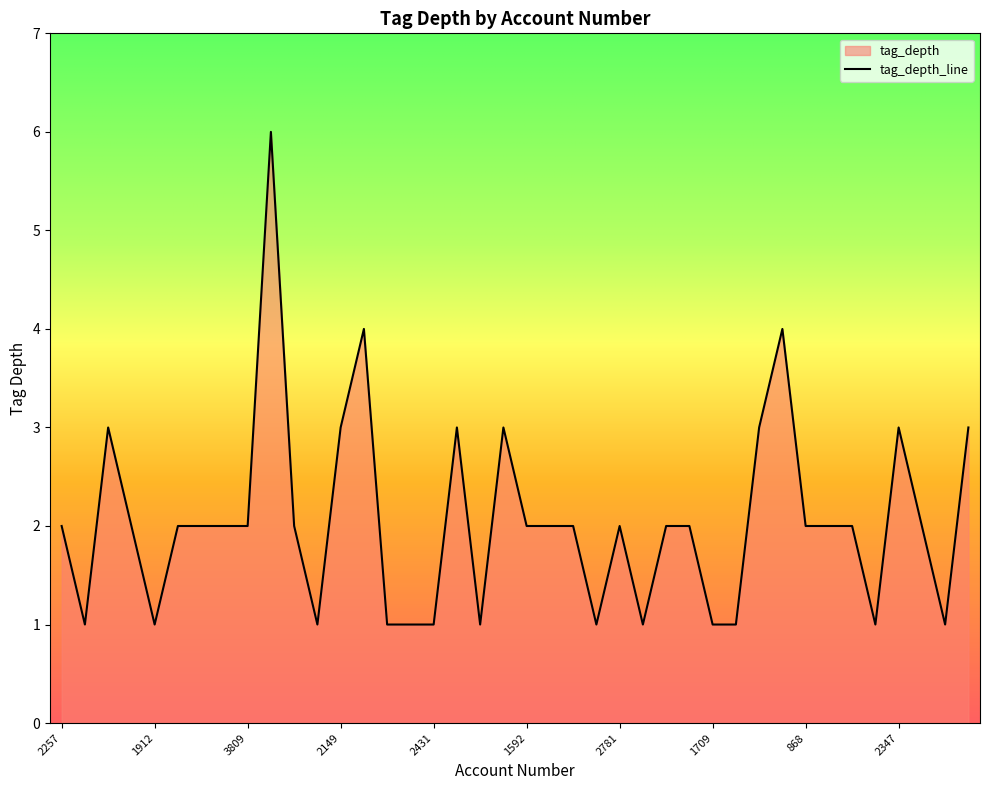

Where is the data nearest to the value 3?

1820